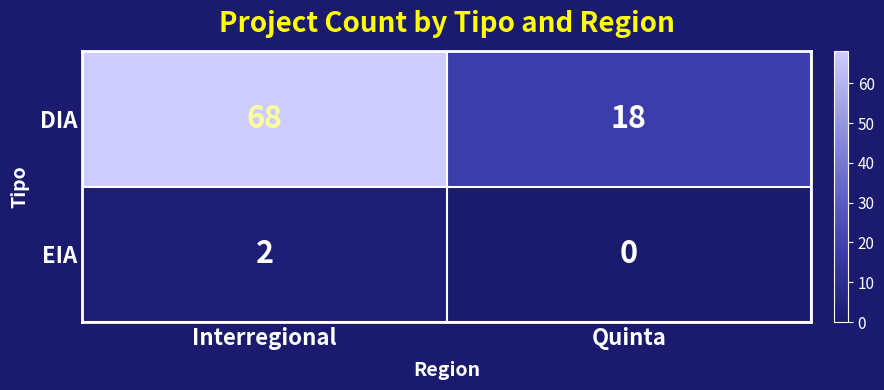

Which series changed the most between Interregional and Quinta?

DIA